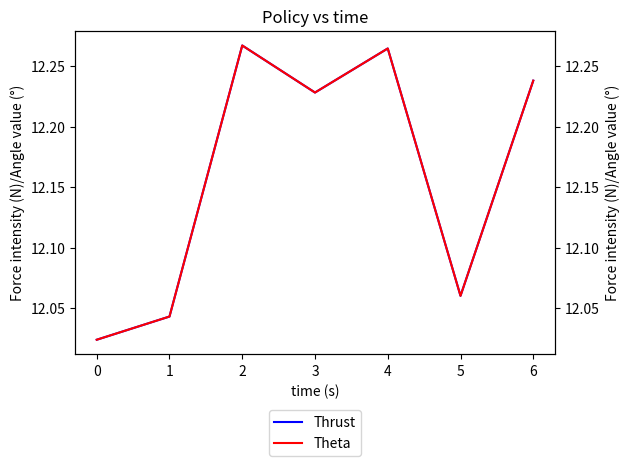

The Thrust series shows 19.8 at 3. True or false?

False